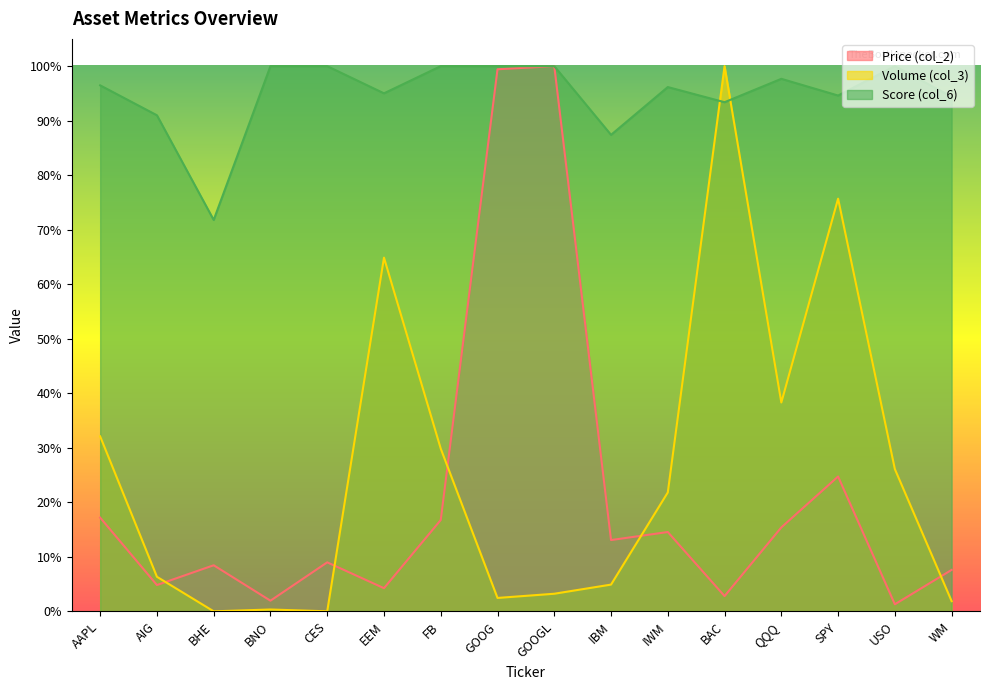

What is the average value of the Volume (col_3, scaled) series?

0.3